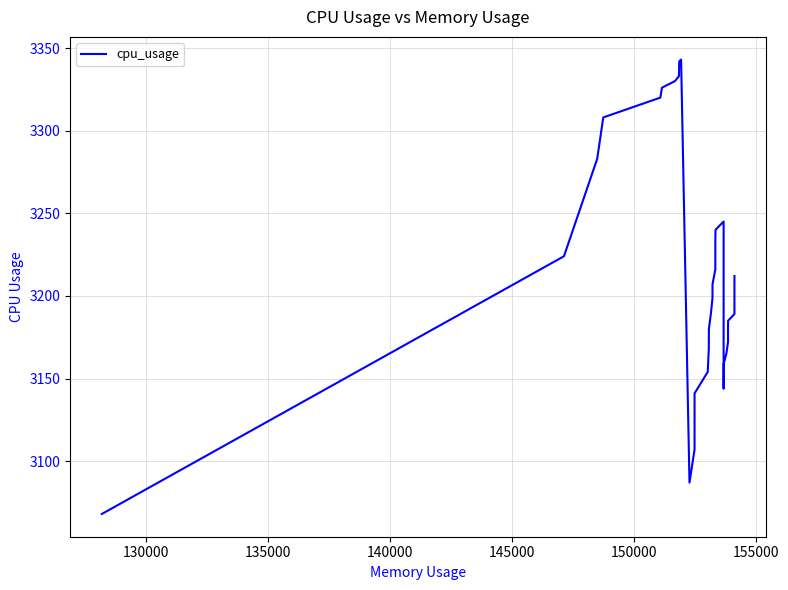

What is the difference between the second highest and second lowest values?

255